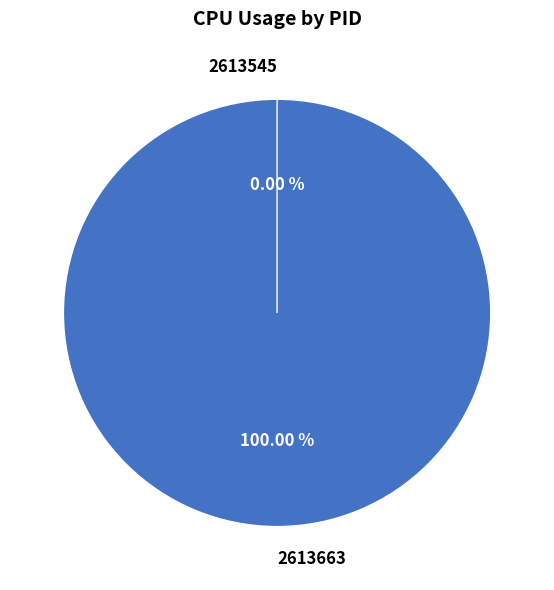

To the nearest percent, what is the combined percentage of 2613663 and 2613545?

100%